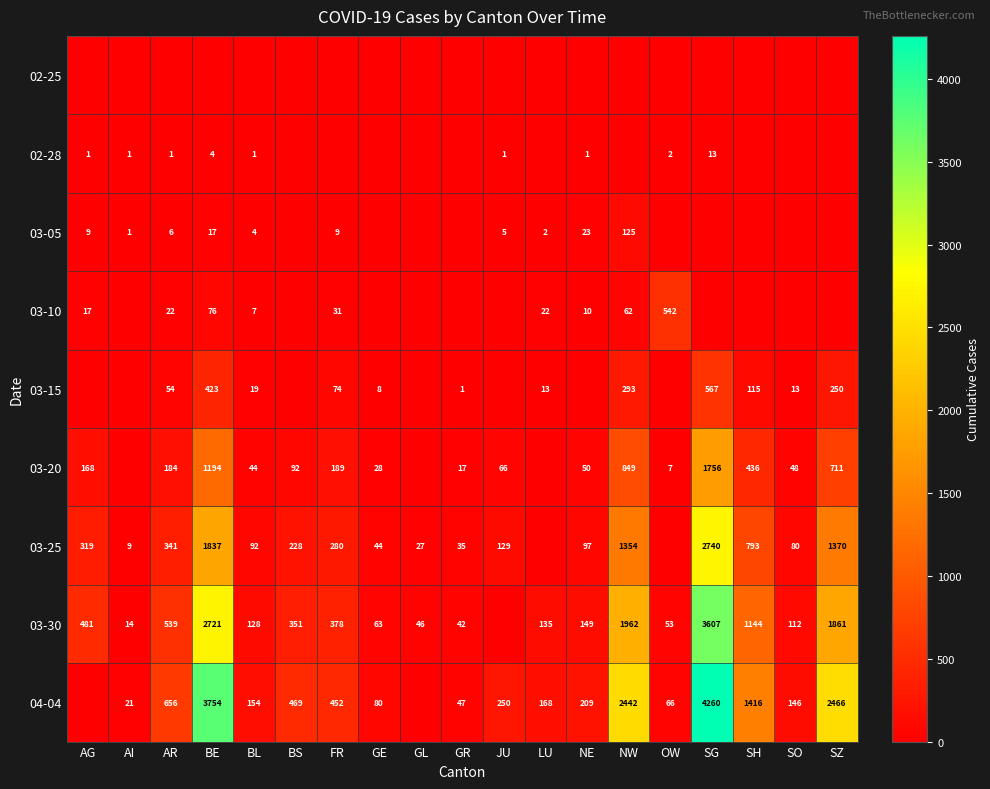

Is it true that 03-15 equals 59 at SH?

False